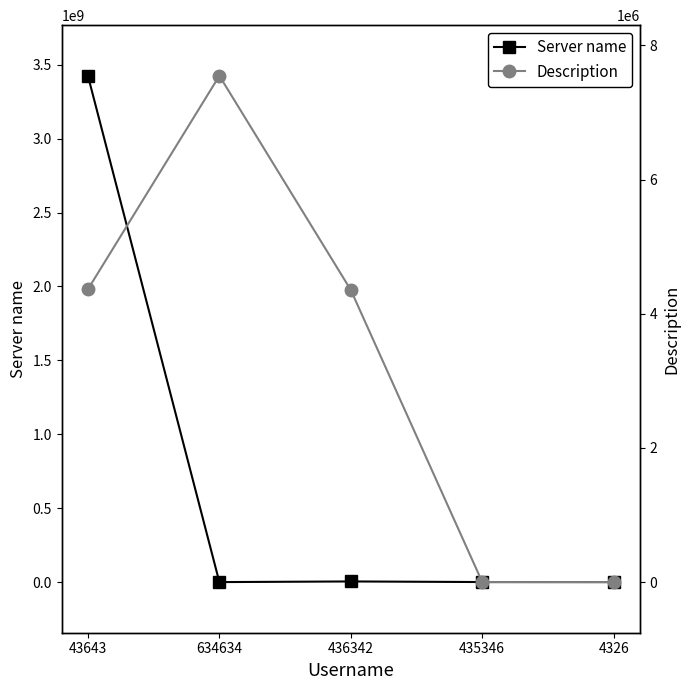

Which series has the largest total across all categories?

Server name